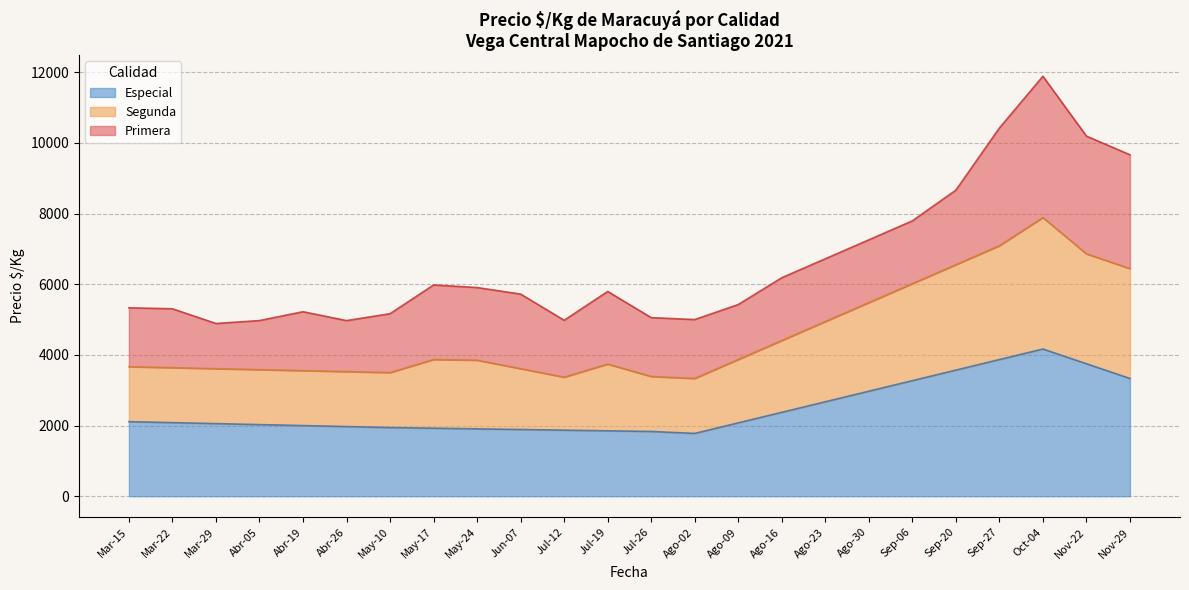

What is the minimum value for Especial?

1778.0